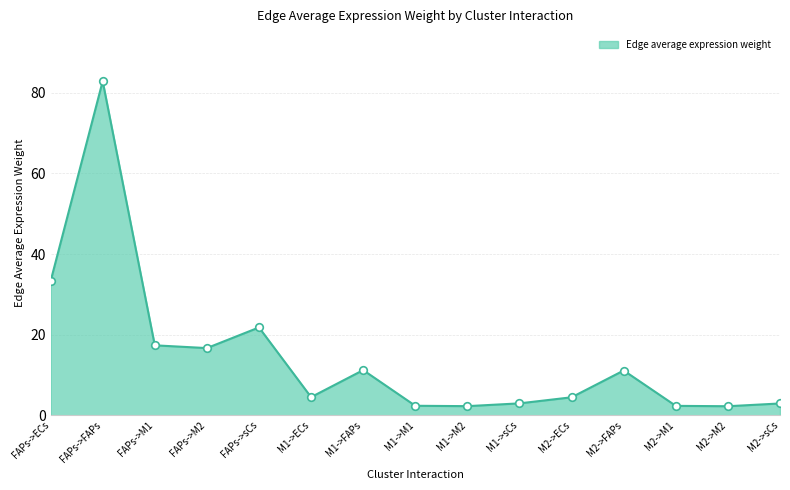

What is the change in value from M2->FAPs to M2->sCs?

-8.2